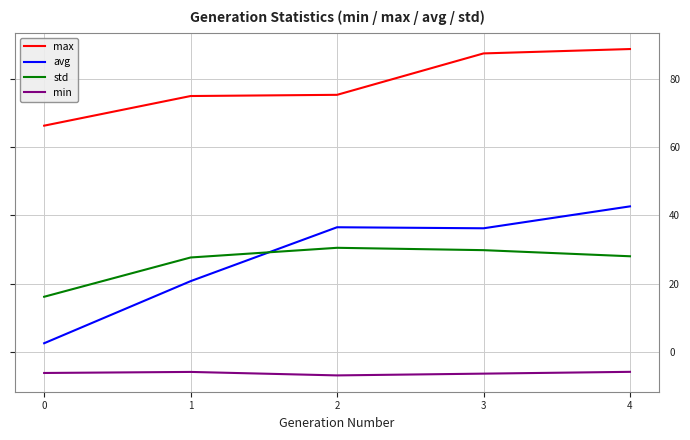

Read the avg value at 1.

20.8